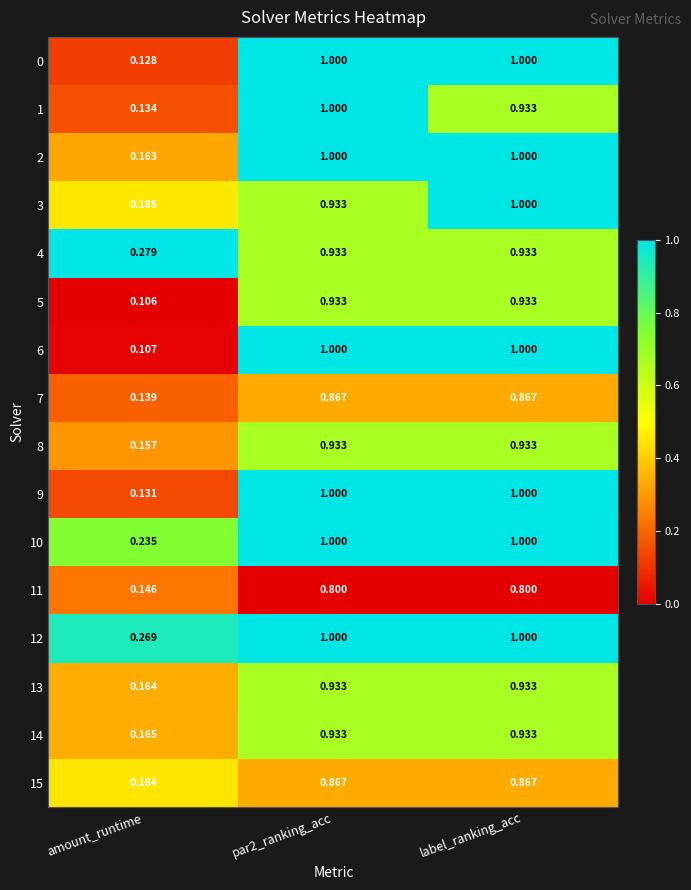

Between label_ranking_acc and par2_ranking_acc, which is larger?

label_ranking_acc